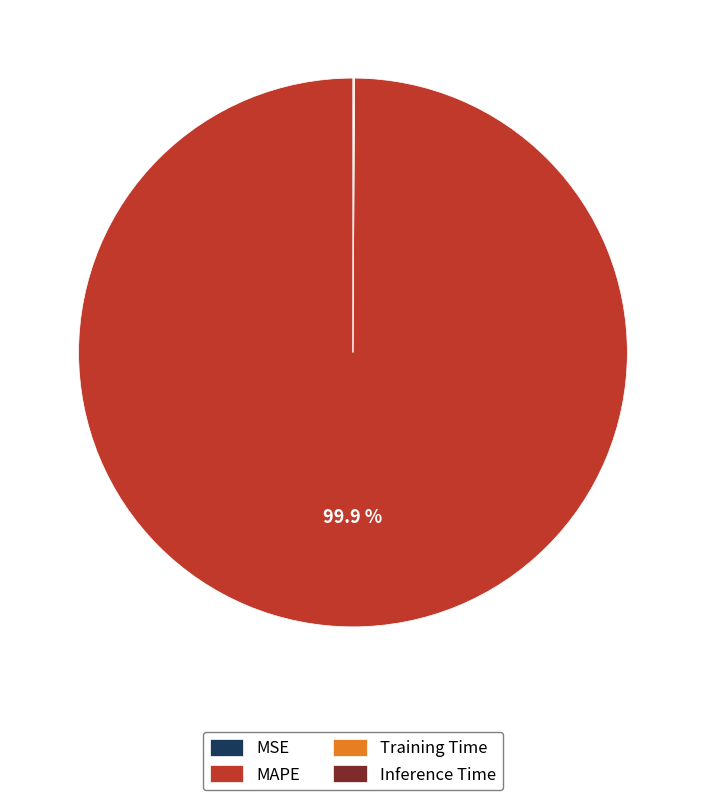

What percentage is the MAPE slice, to the nearest percent?

100%